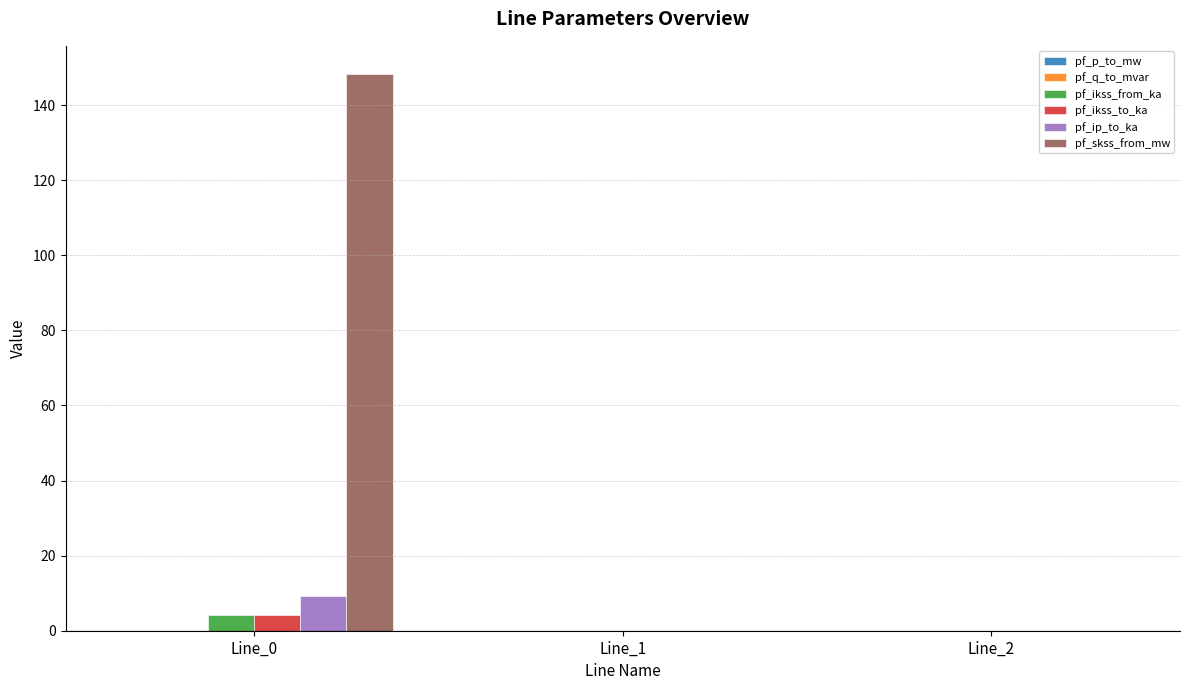

Between Line_0 and Line_2, which series saw the biggest shift?

pf_skss_from_mw